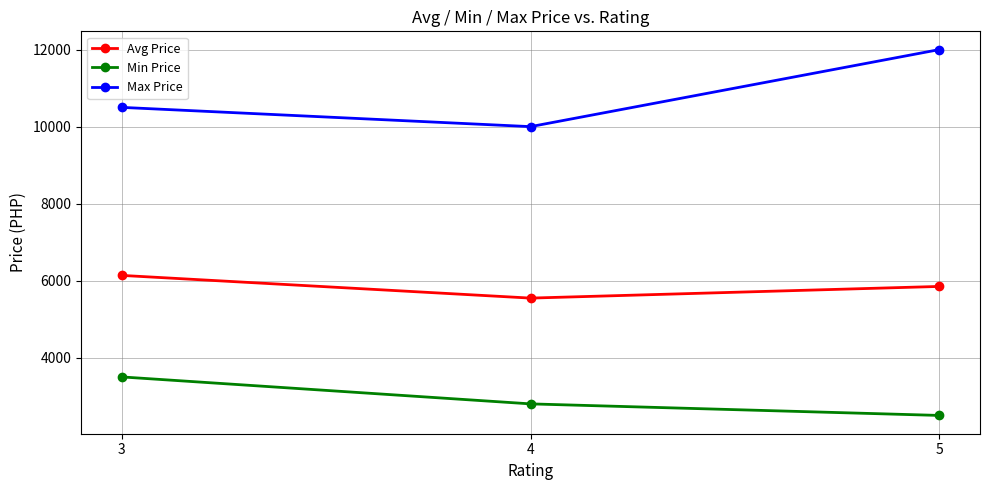

Which category has the lowest value in the Avg Price series?

4